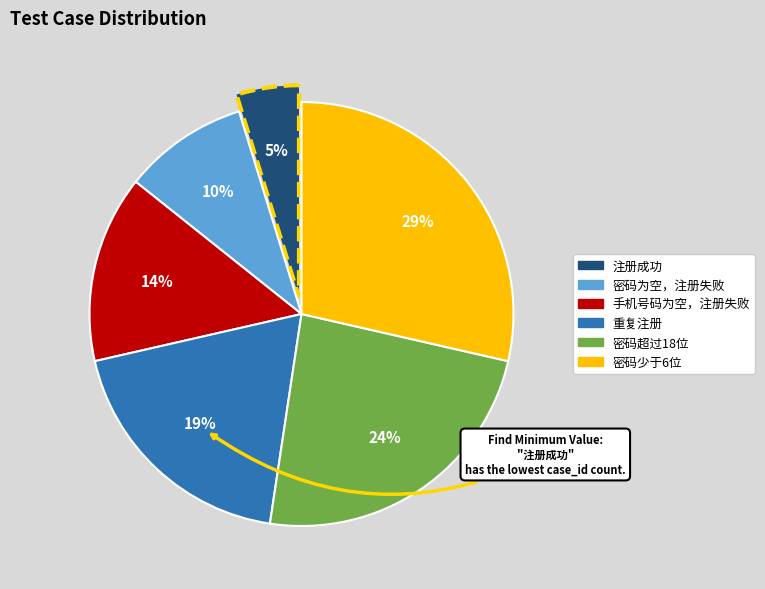

Count the number of slices in the pie.

6